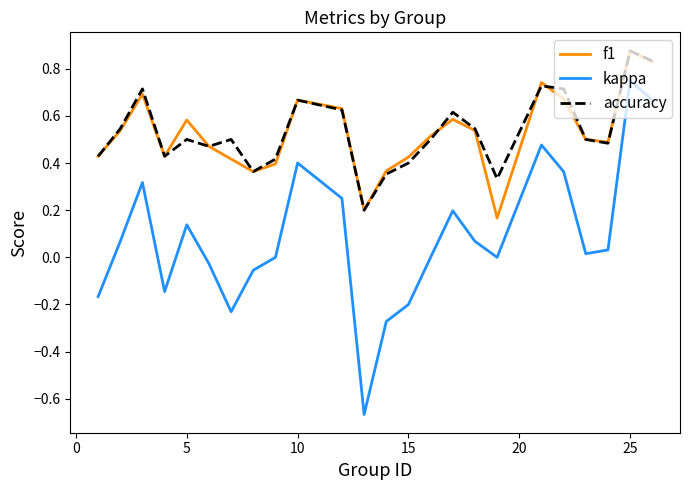

Which series has the widest spread of values?

kappa